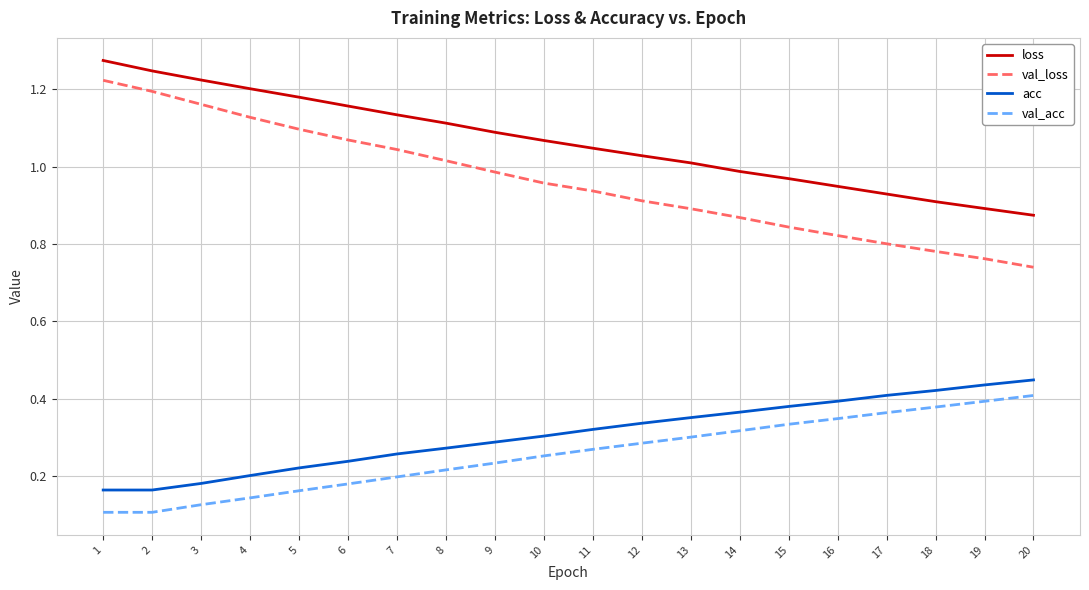

True or false: loss has a value of 1.2 at 6.

True